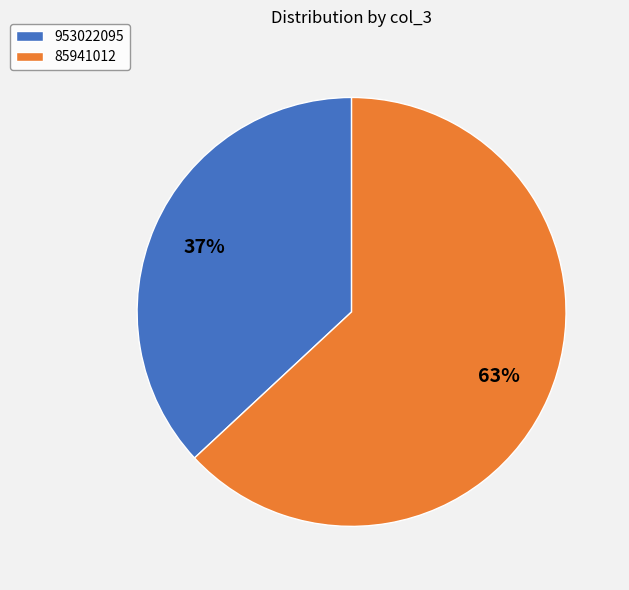

Which slice is the largest?

85941012